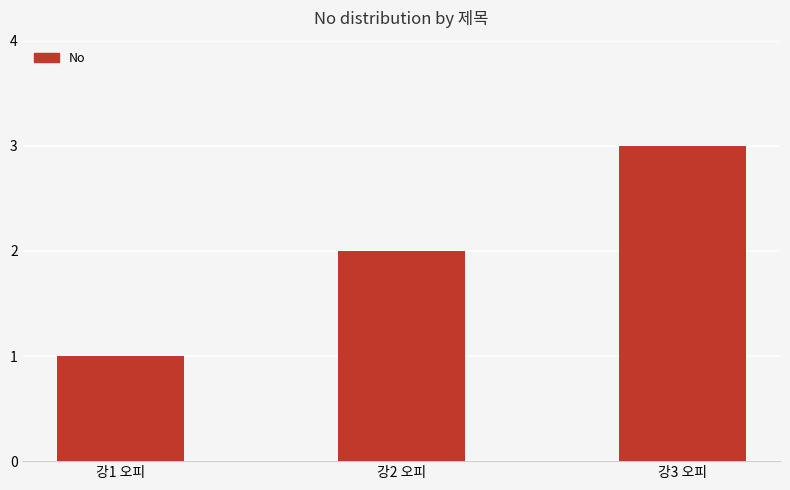

What position from the right is 강2 오피?

2